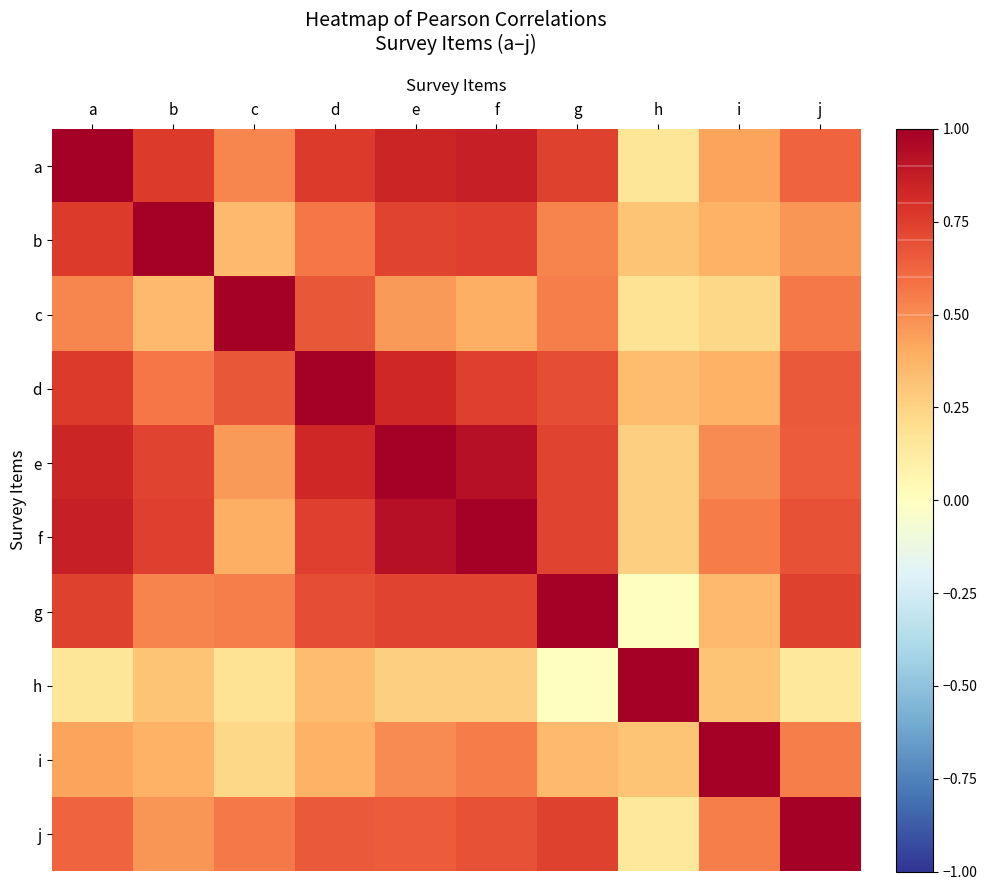

Which has a higher value, c or a?

a